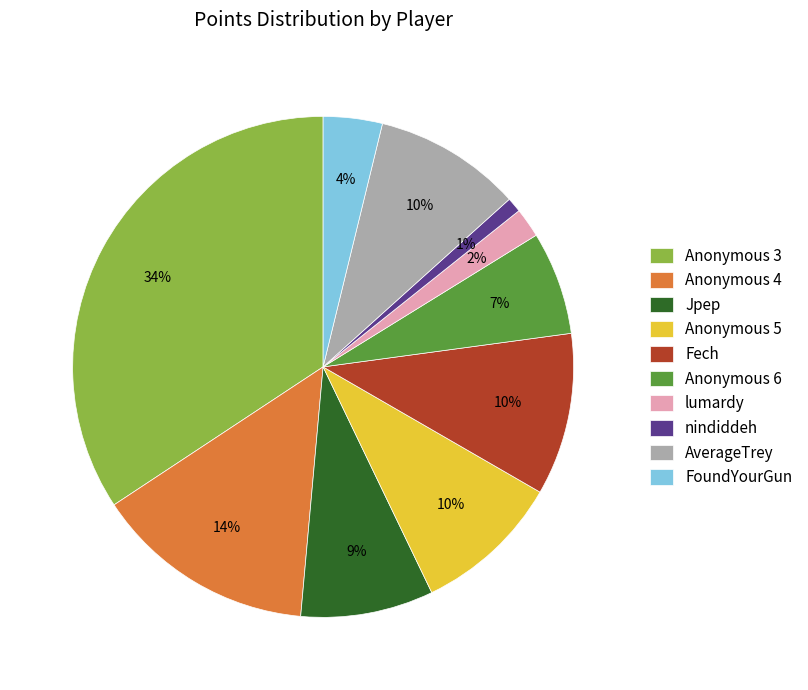

Does Fech account for over 50% of the chart?

No